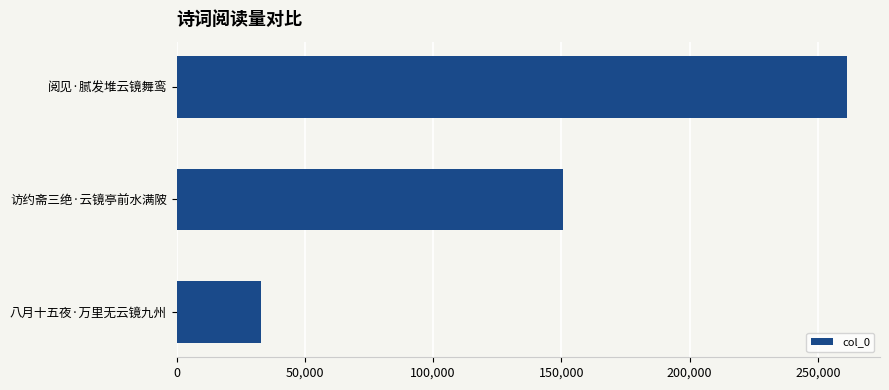

The value at 八月十五夜·万里无云镜九州 is 21674. True or false?

False